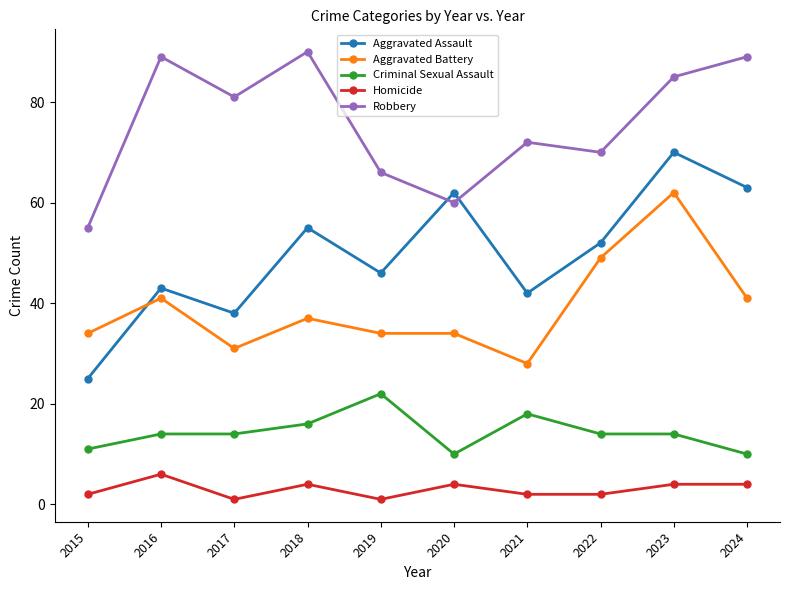

What value does the Aggravated Battery series have at 2020, to the nearest 10?

30